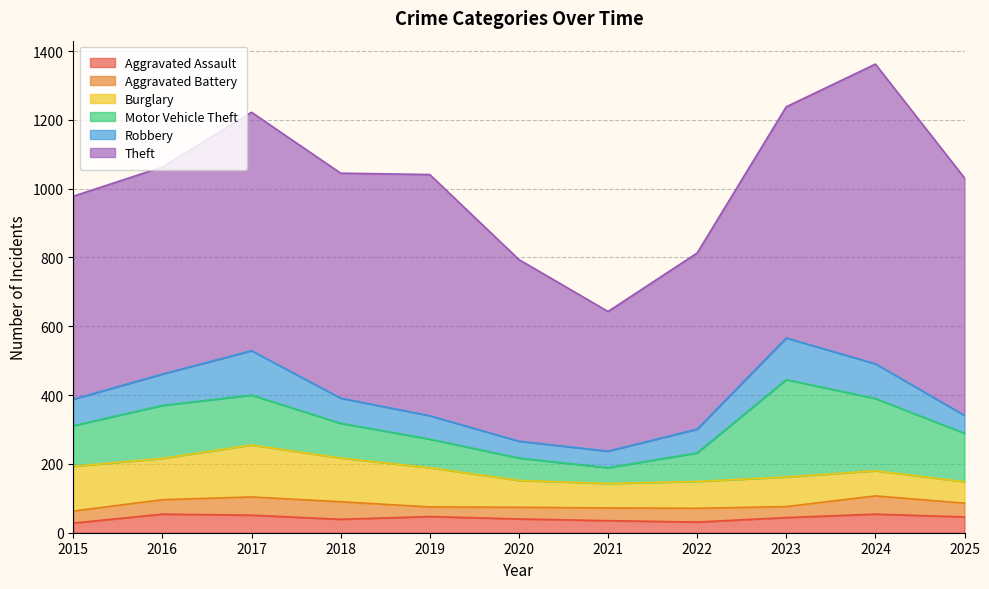

What is the approximate value of Theft at 2015?

590